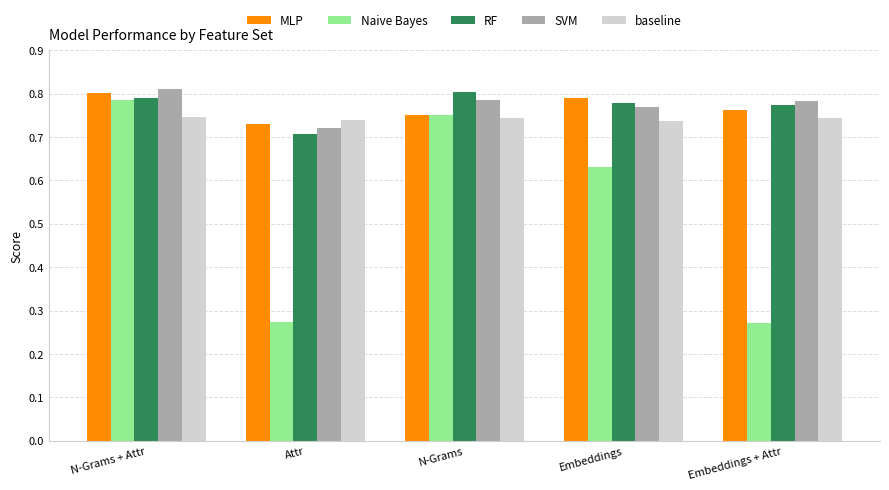

At which label does RF reach its minimum?

Attr